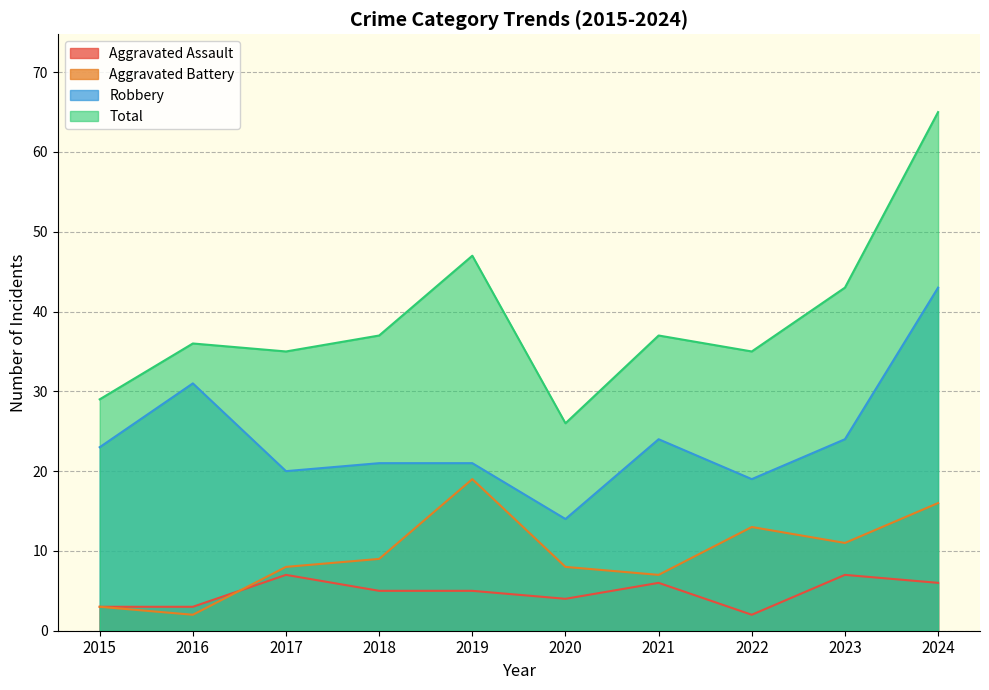

What is the smallest value displayed?

2